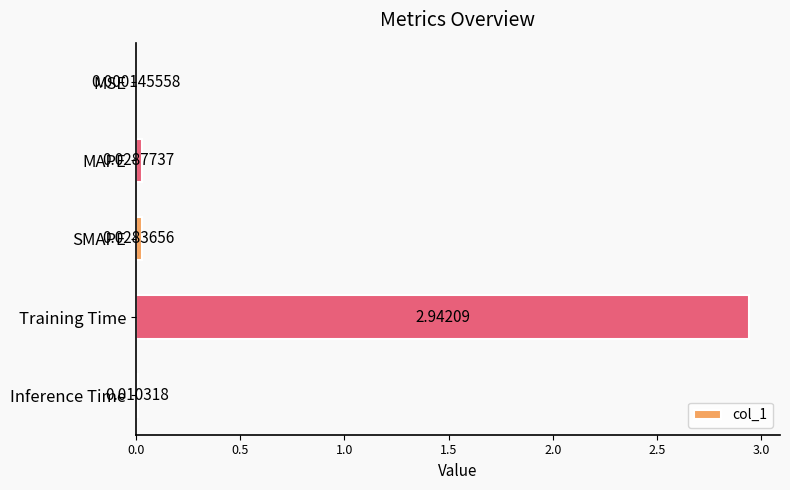

How many series are shown in this chart?

1